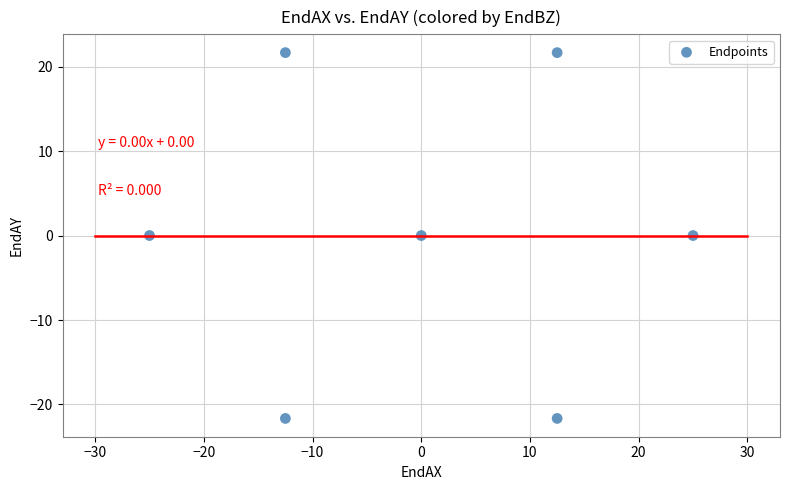

What is the range of X values (max minus min)?

50.0